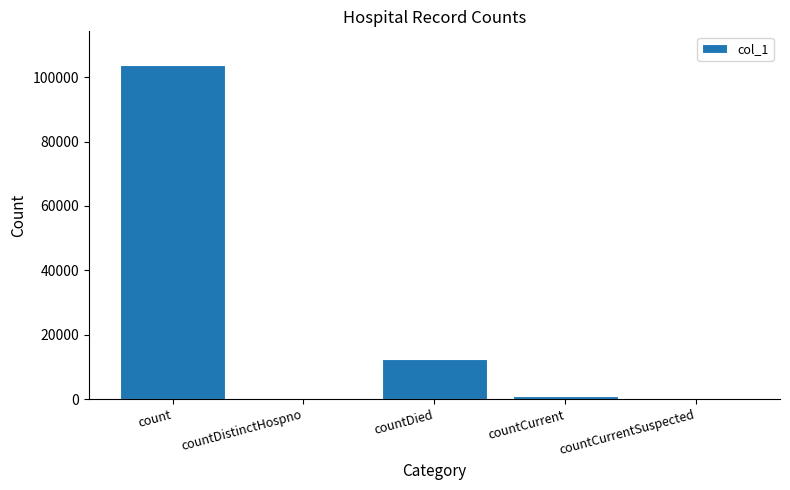

Is it true that the value at countCurrentSuspected is 0?

True